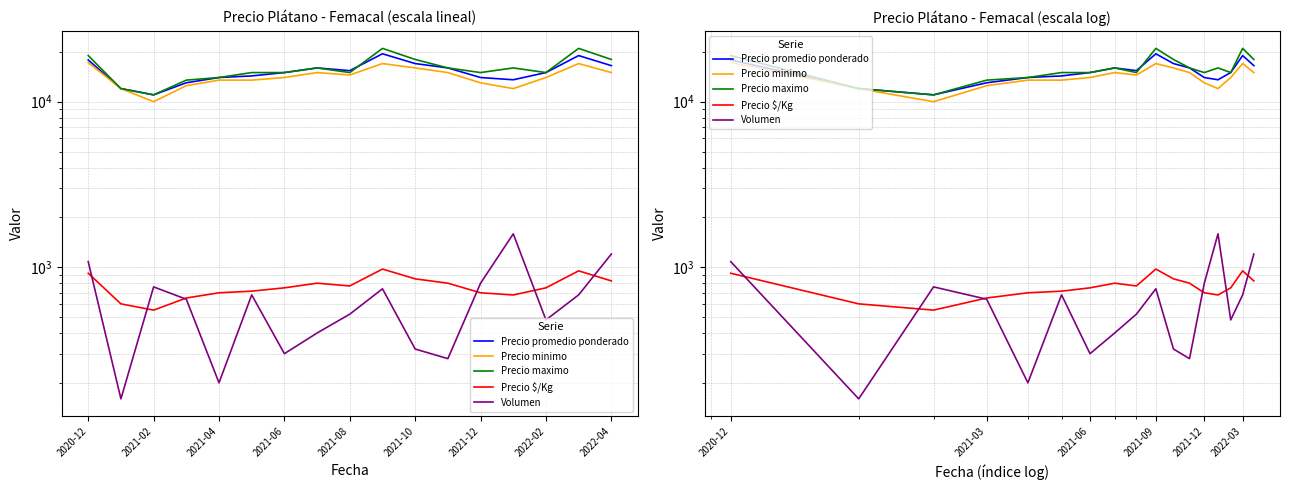

What are all the series names shown in the legend?

Precio promedio ponderado, Precio minimo, Precio maximo, Precio $/Kg, Volumen